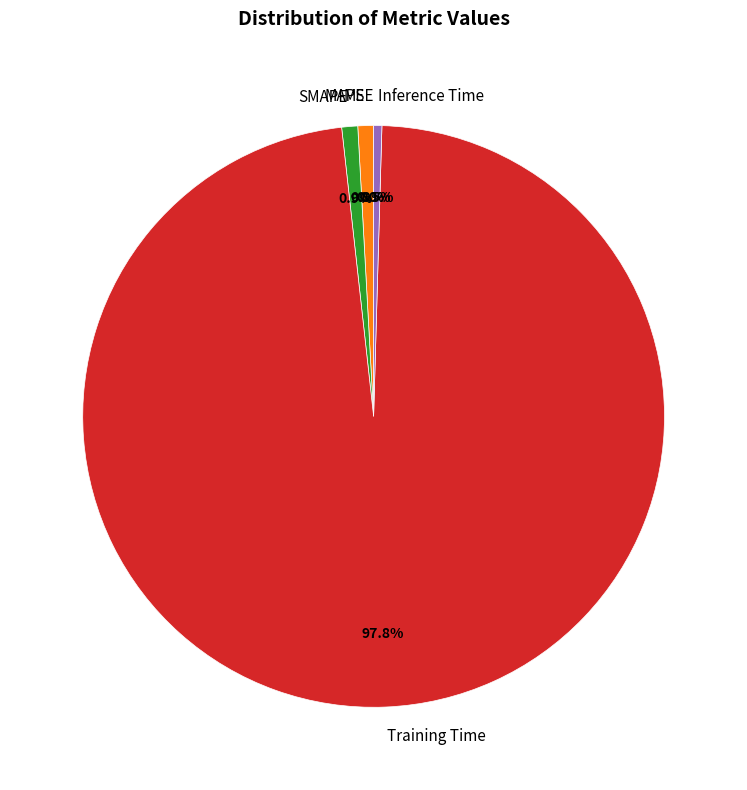

How much of the chart is everything except SMAPE?

99.1%